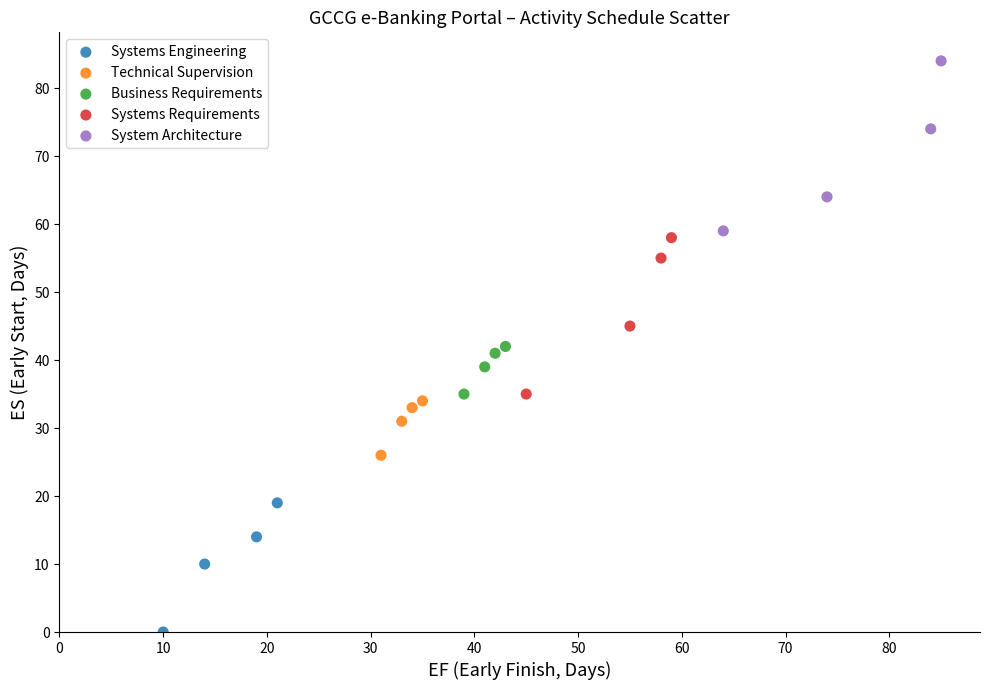

Which series contains the highest Y value?

System Architecture